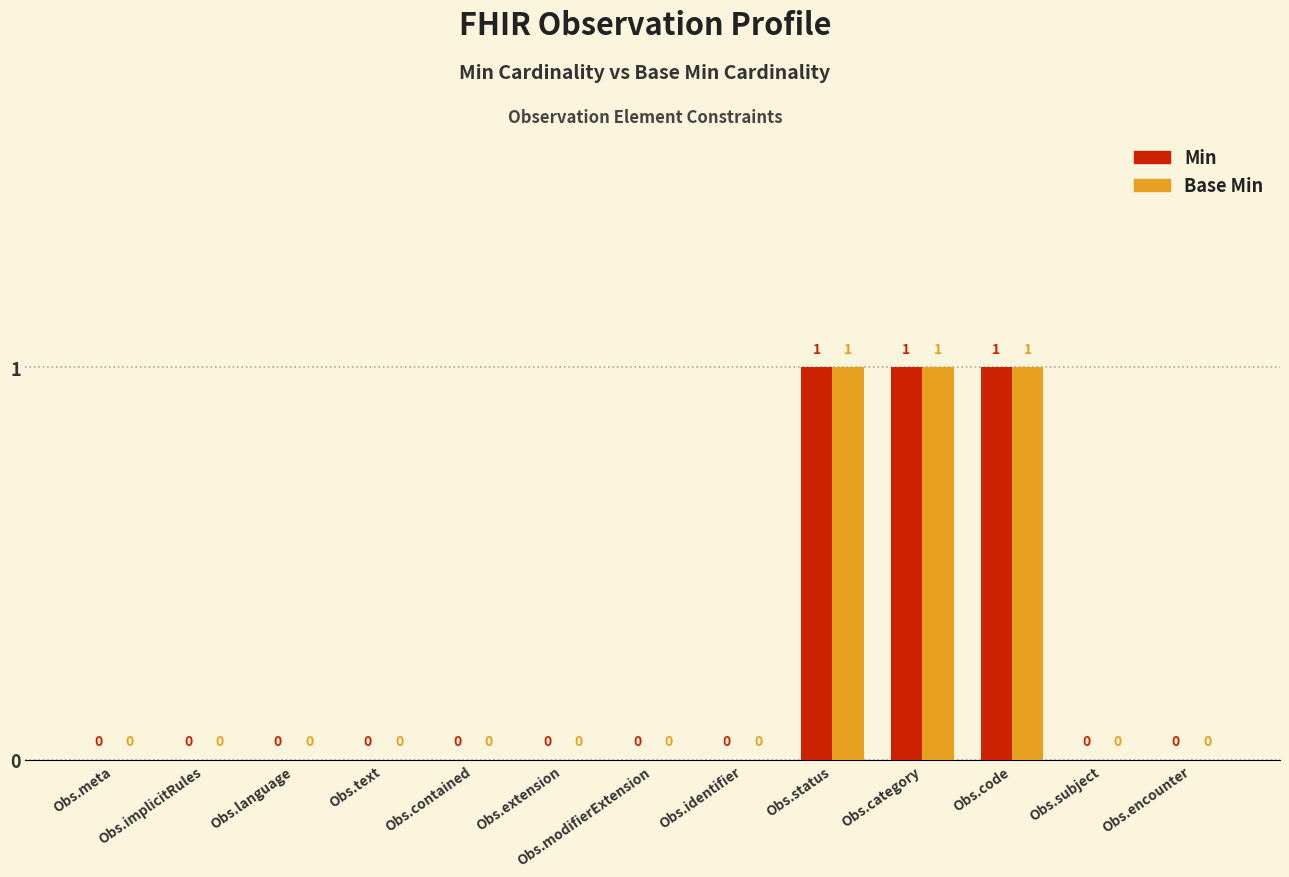

How many Min values are between 0 and 1?

13